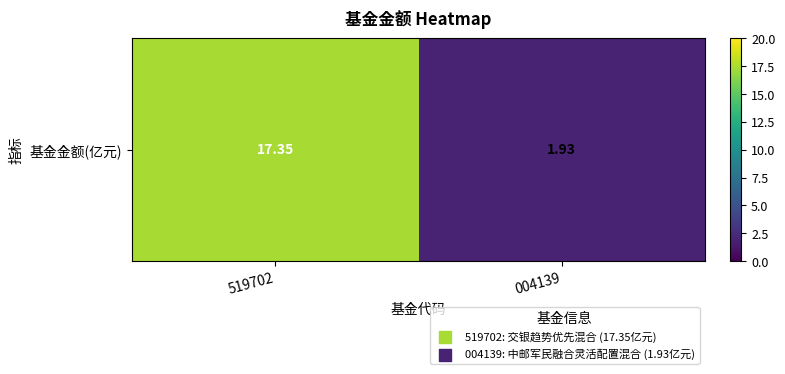

Is it true that the value at 519702 is 17.4?

True